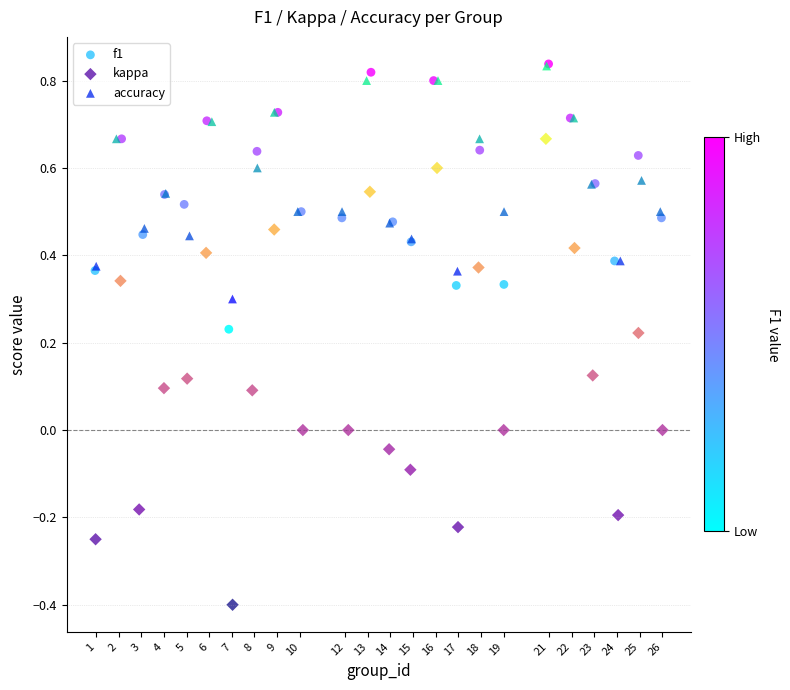

What are all the series names shown in the legend?

f1, kappa, accuracy